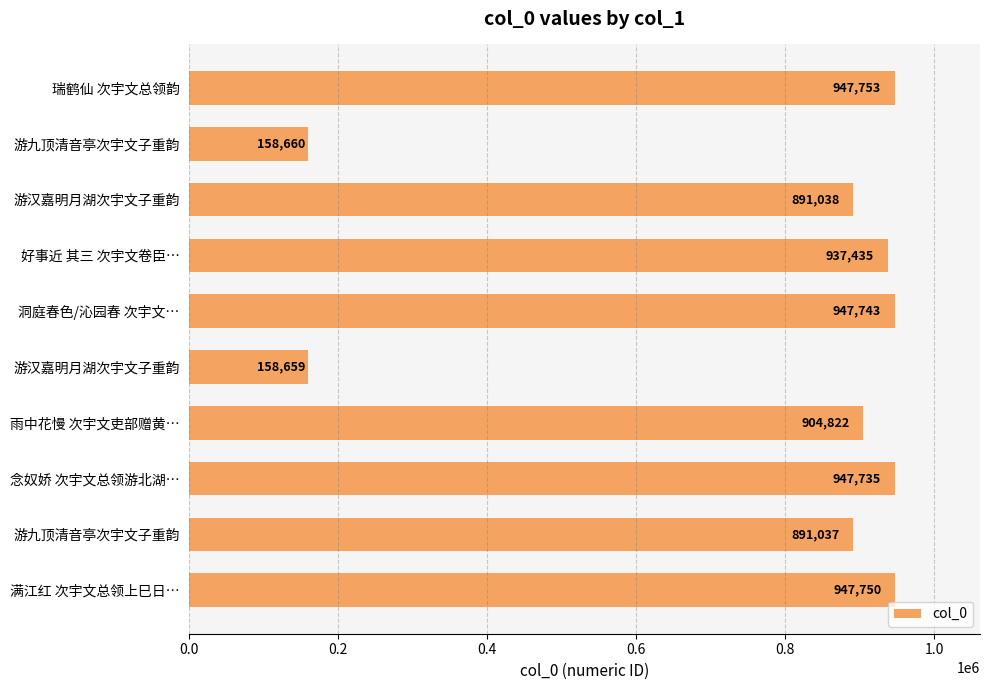

Does the chart contain any negative values?

No